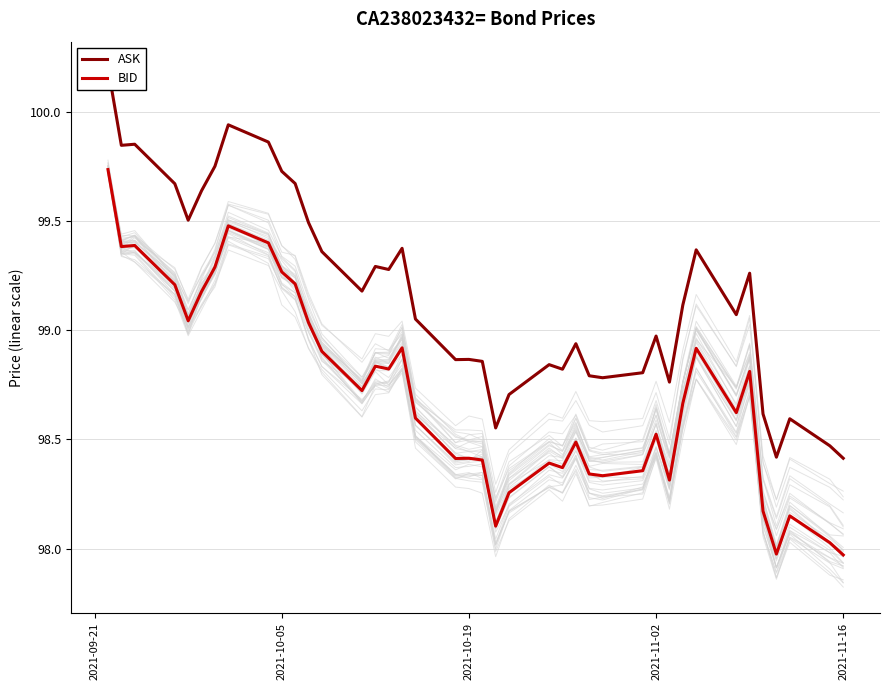

What is the difference between the maximum and minimum values in the ASK series?

1.8